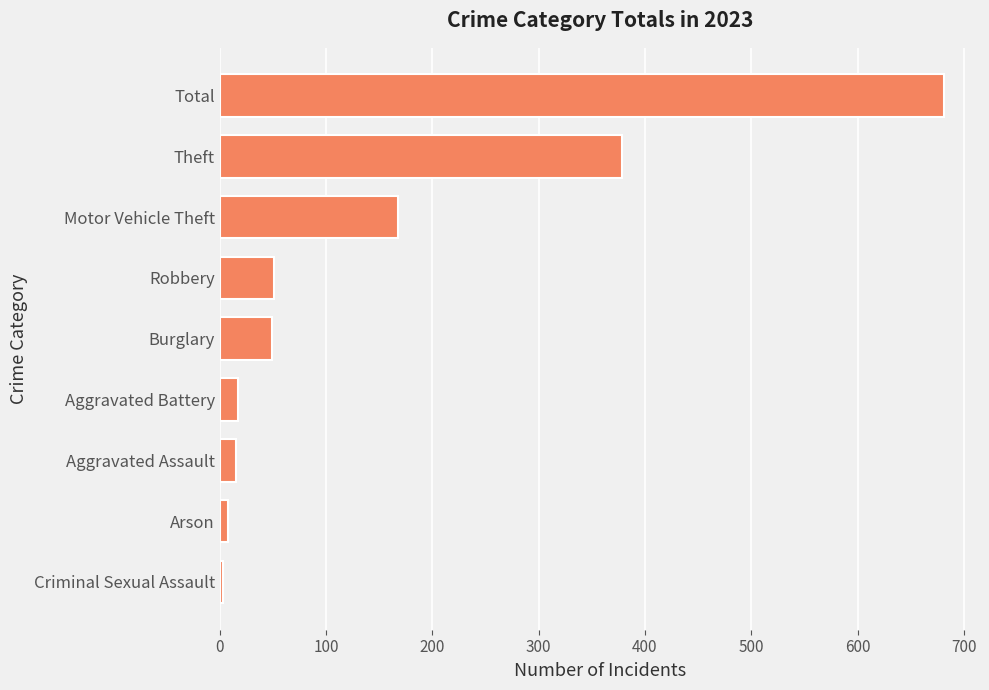

Read the value at Aggravated Battery.

17